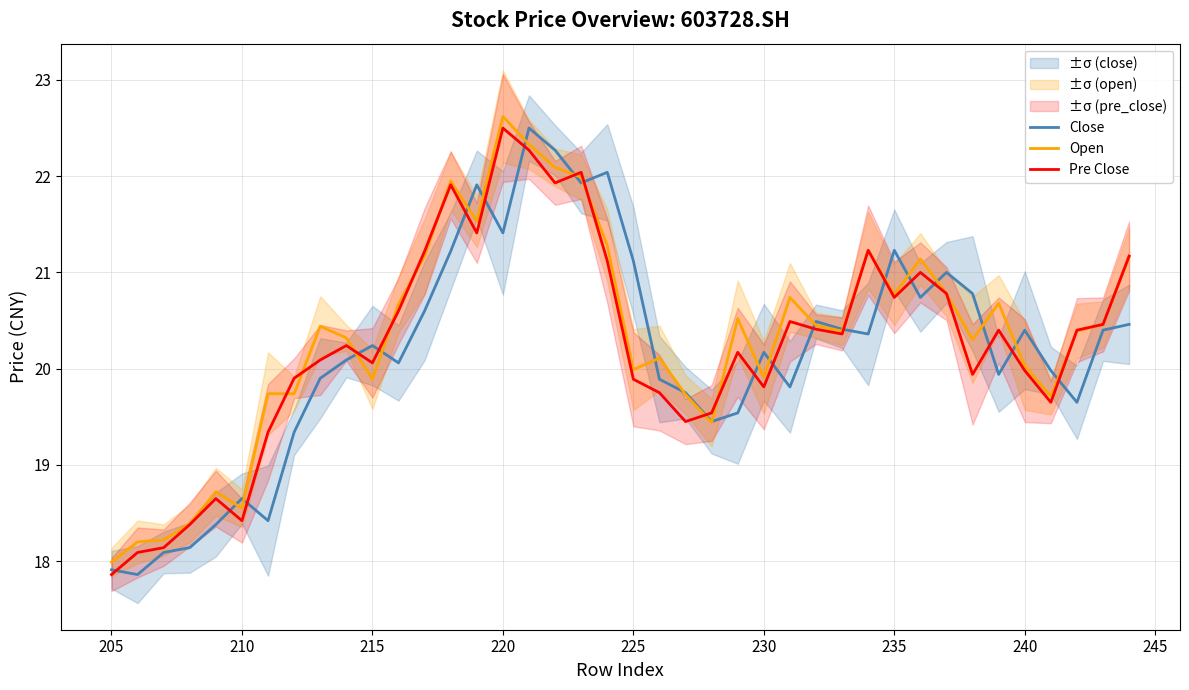

True or false: Pre Close has a value of 27.3 at 13.

False